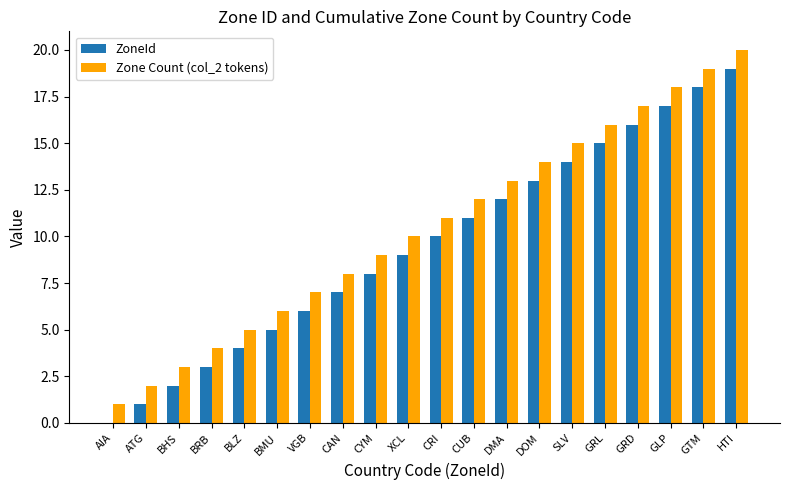

What are all the series names shown in the legend?

ZoneId, Zone Count (col_2 tokens)